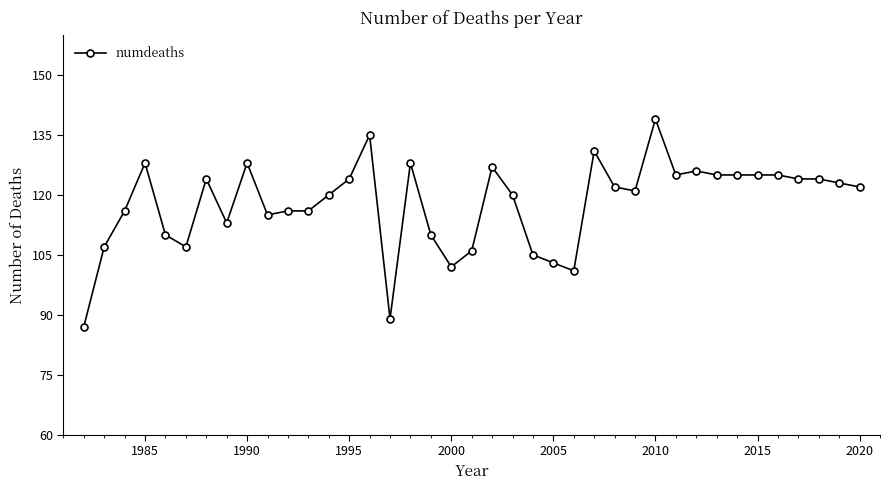

What is the minimum value shown in the chart?

87